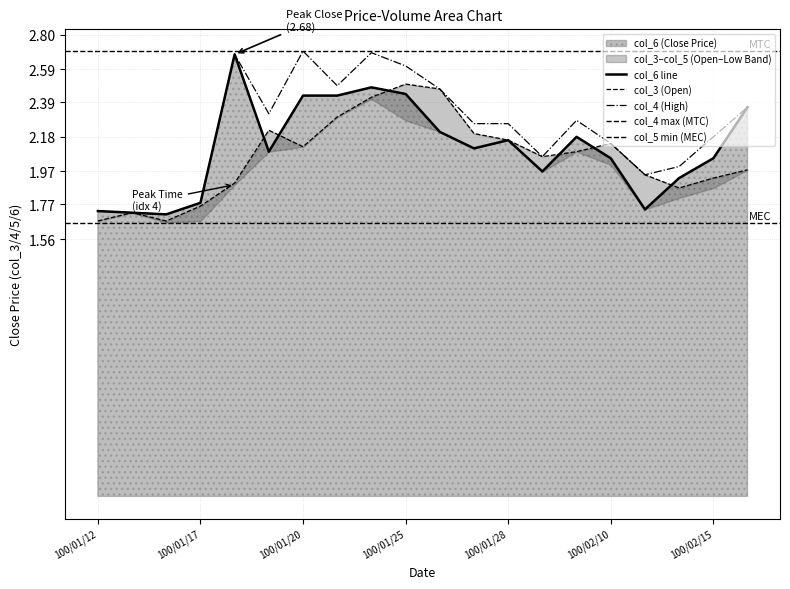

What value does the col_3 series have at 100/01/13?

1.7